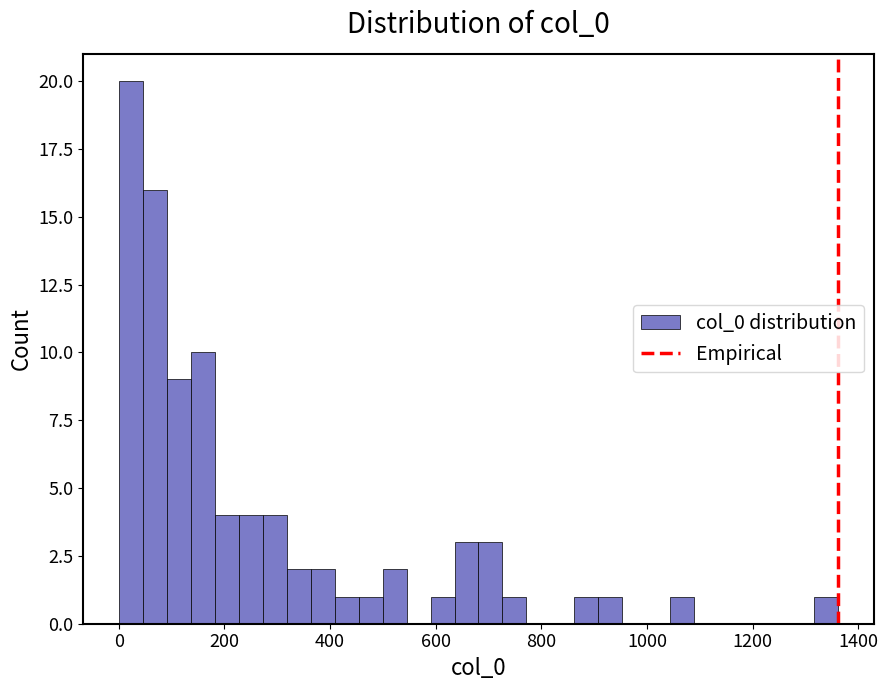

Read against the x-axis, roughly where is the centre of the tallest bar?

20